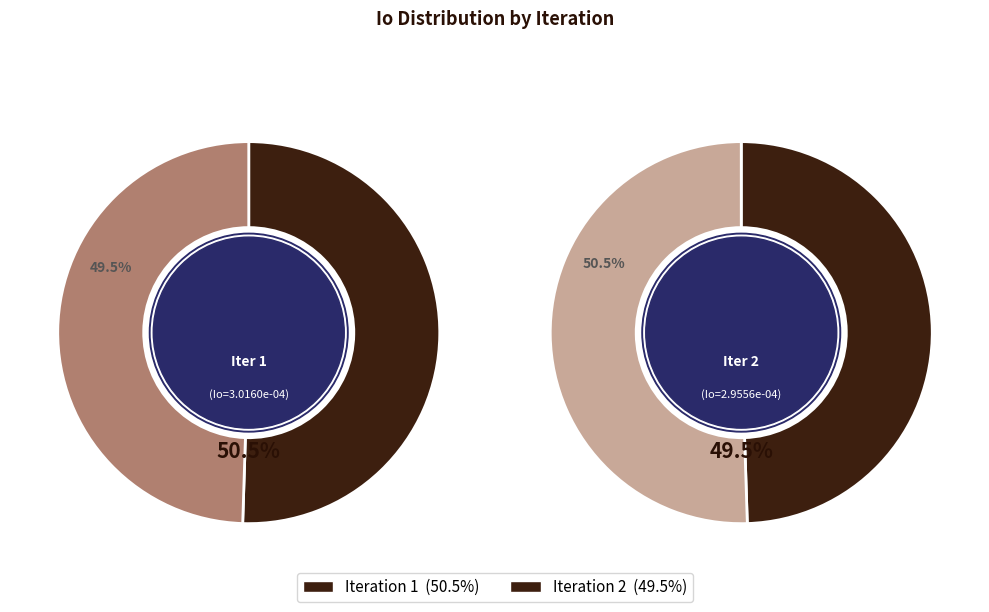

Count the number of slices in the pie.

2